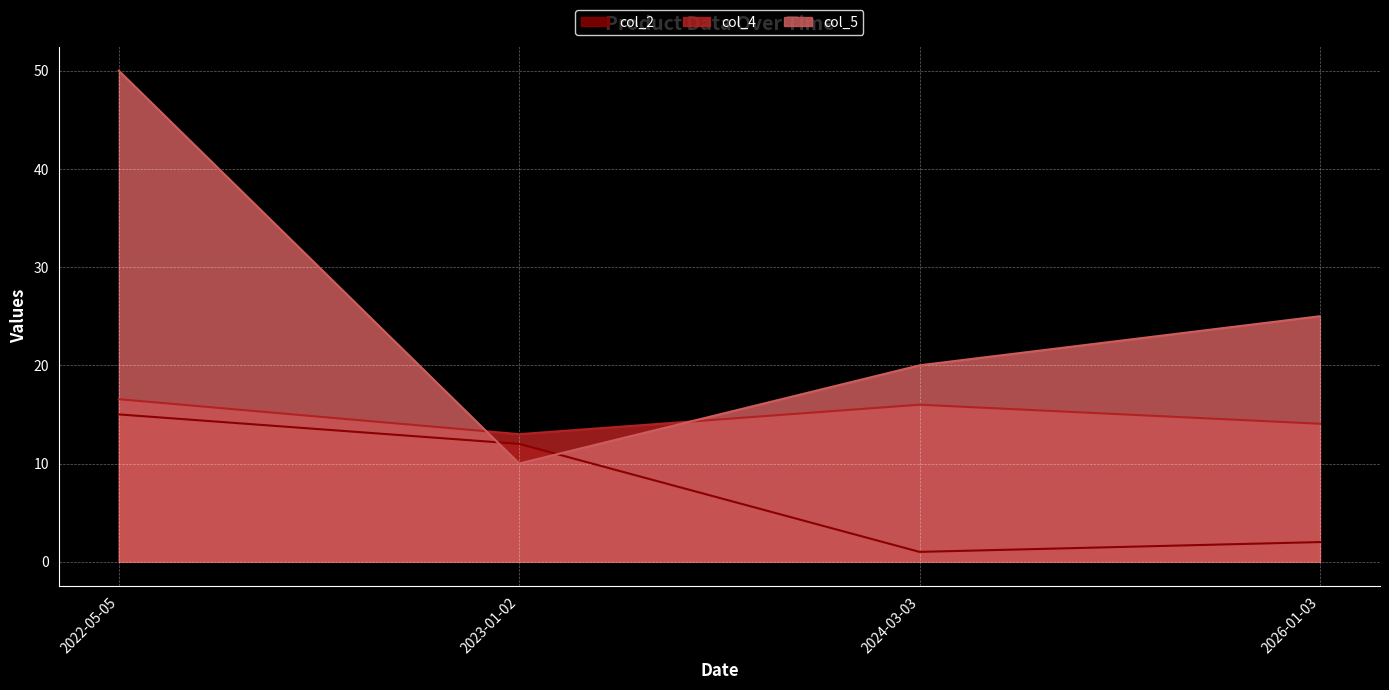

Rank the series at 2023-01-02 from lowest to highest value.

col_5, col_2, col_4